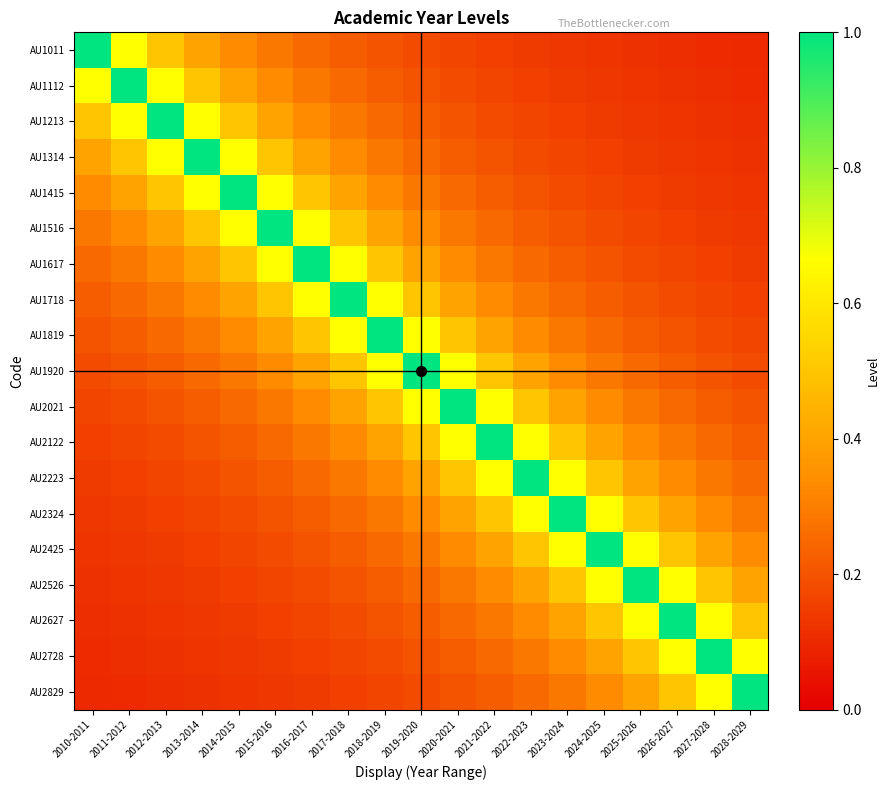

At how many categories does at least one series exceed 0?

19